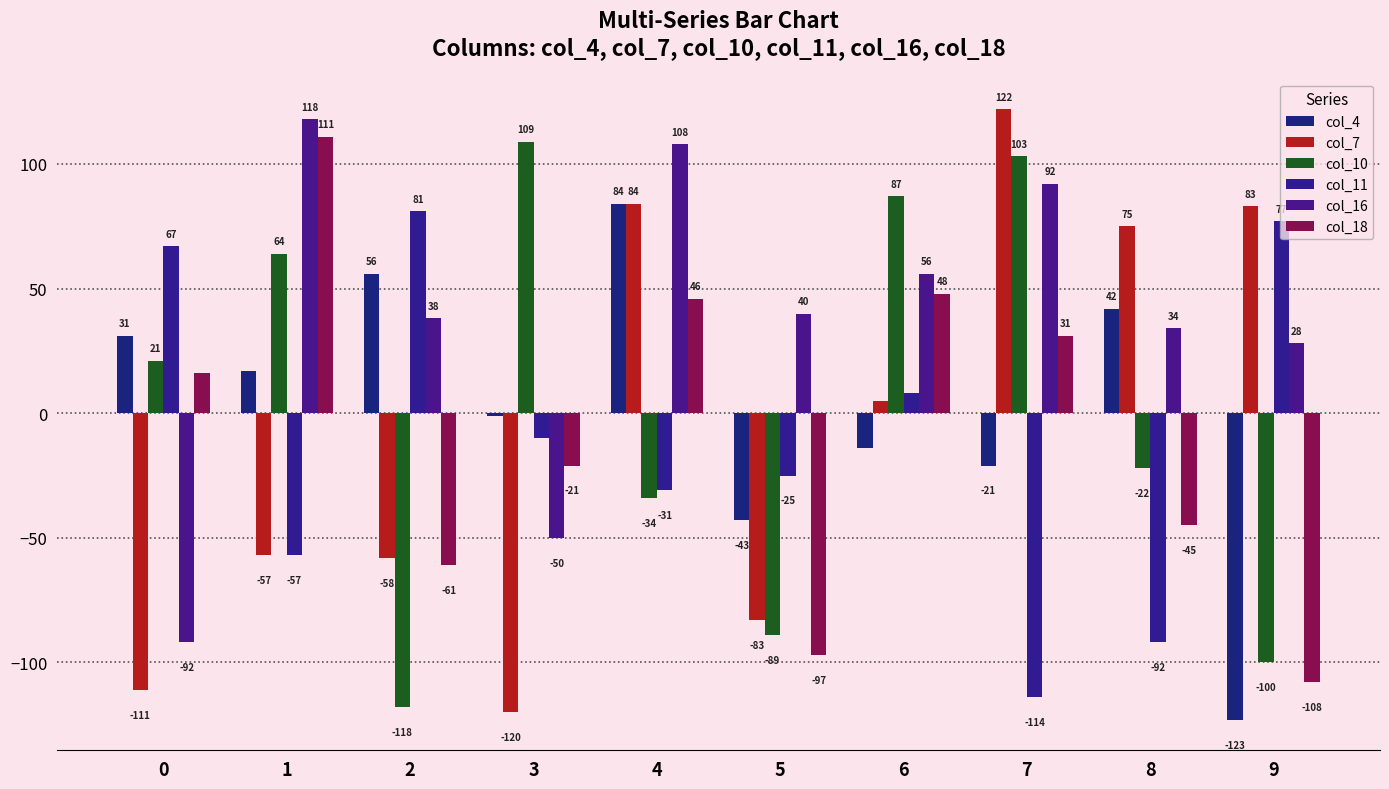

At which category is the sum across all series the highest?

4